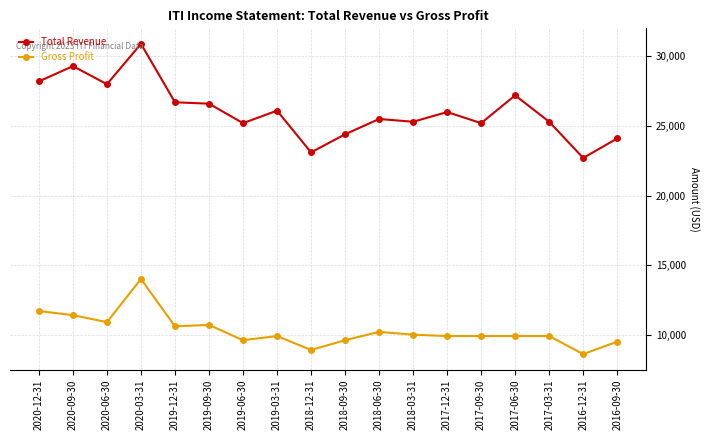

What is the highest value of the Total Revenue series?

30900